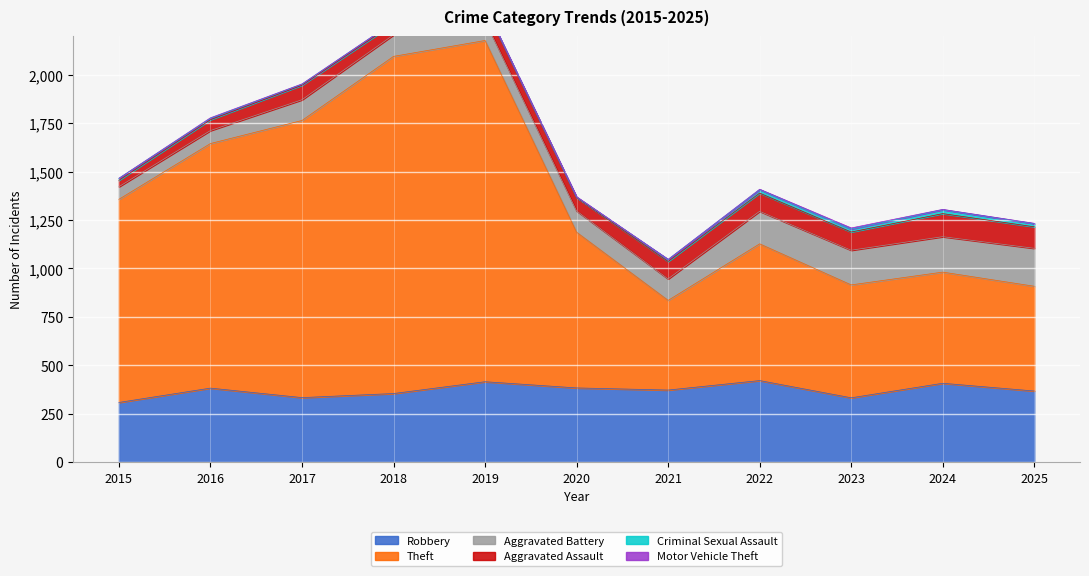

True or false: Robbery has a value of 421 at 2022.

True